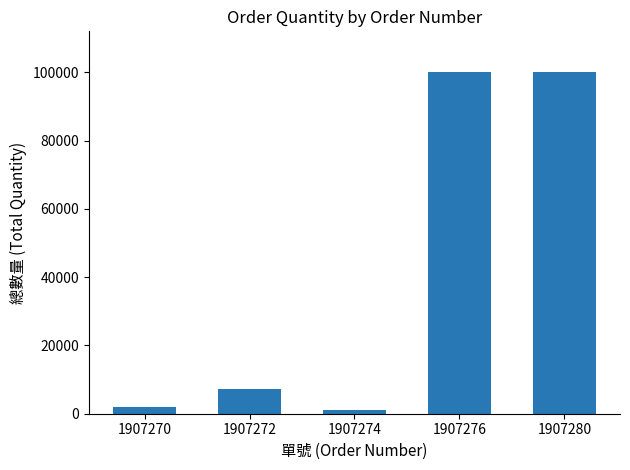

Where is the data nearest to the value 50500?

1907272